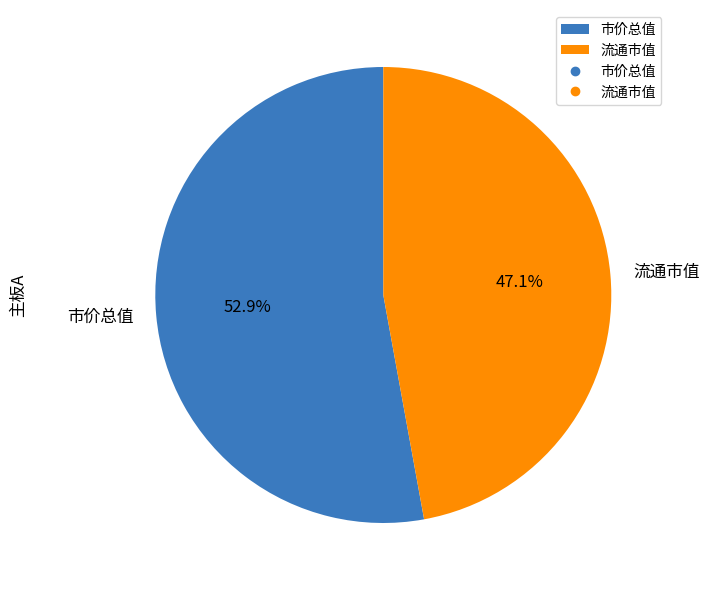

Does any single category account for the majority?

Yes